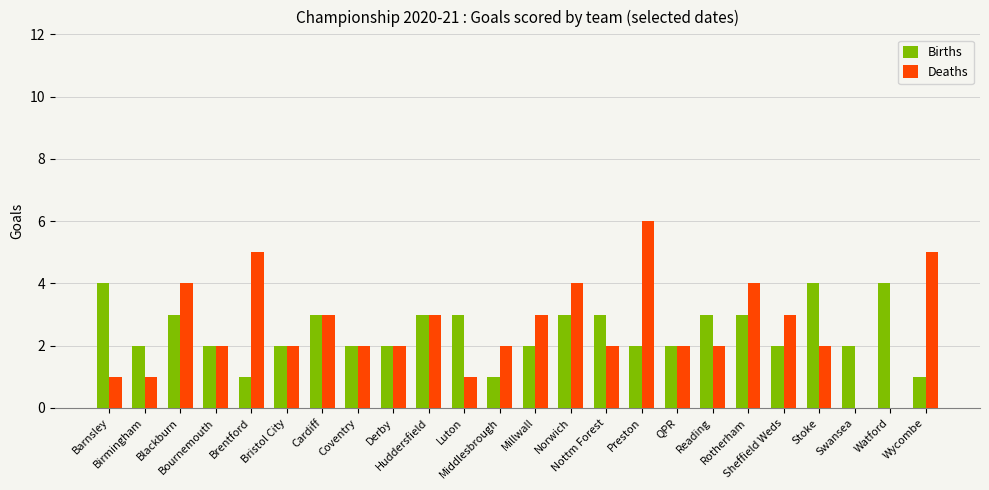

How many data points does each series have?

24